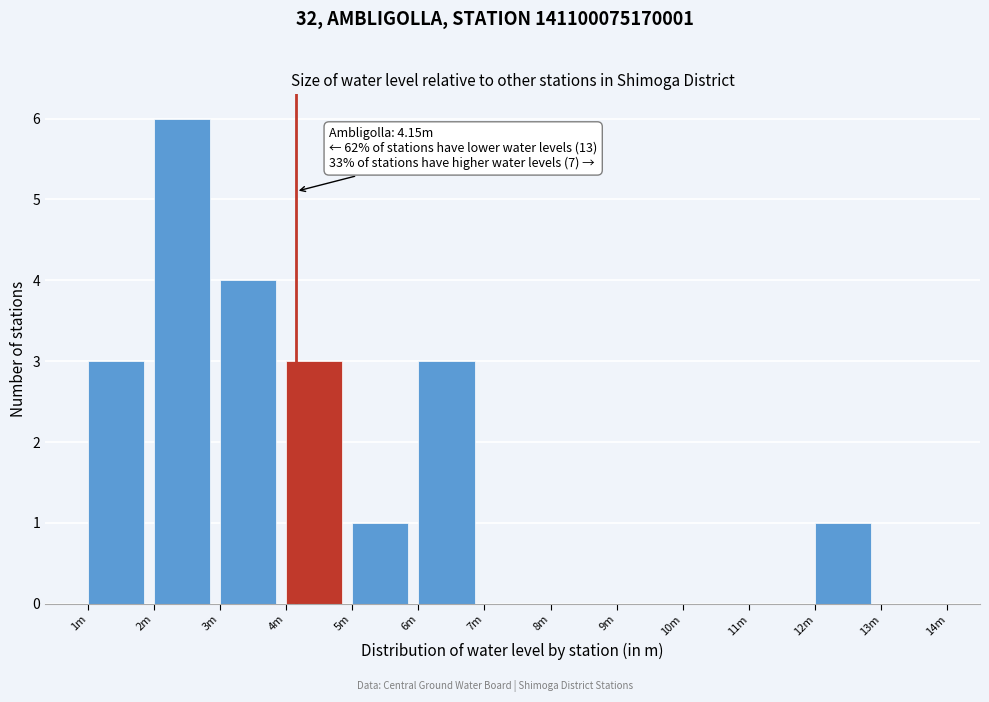

Reading left to right, transcribe all the data shown in this chart.

1m=3	2m=6	3m=4	4m=3	5m=1	6m=3	7m=0	8m=0	9m=0	10m=0	11m=0	12m=1	13m=0